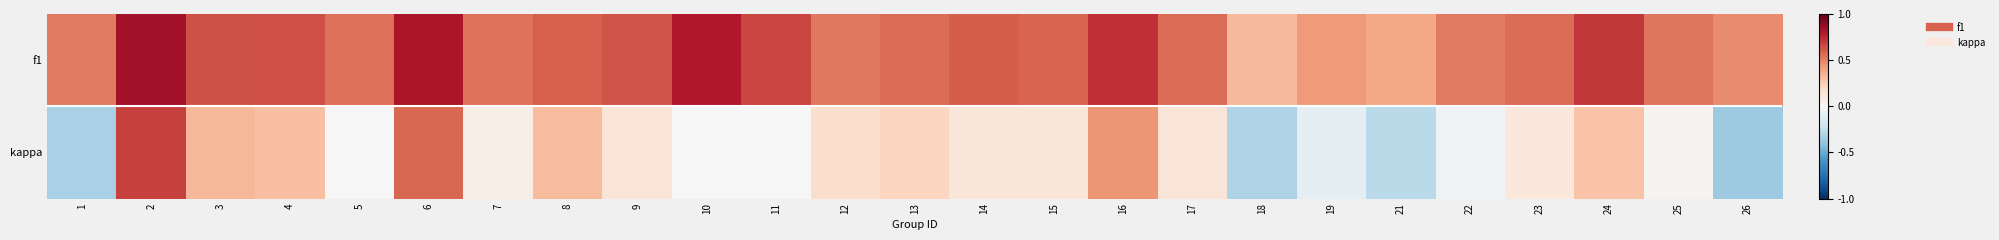

Reading left to right, extract all data points from this chart.

f1: 1=0.5	2=0.8	3=0.6	4=0.6	5=0.5	6=0.8	7=0.5	8=0.6	9=0.6	10=0.8	11=0.7	12=0.5	13=0.6	14=0.6	15=0.6	16=0.7	17=0.6	18=0.3	19=0.4	21=0.4	22=0.5	23=0.6	24=0.7	25=0.5	26=0.5
kappa: 1=-0.3	2=0.7	3=0.3	4=0.3	5=0.0	6=0.6	7=0.1	8=0.3	9=0.1	10=0.0	11=0.0	12=0.2	13=0.2	14=0.1	15=0.1	16=0.4	17=0.1	18=-0.3	19=-0.1	21=-0.3	22=-0.0	23=0.1	24=0.3	25=0.0	26=-0.4